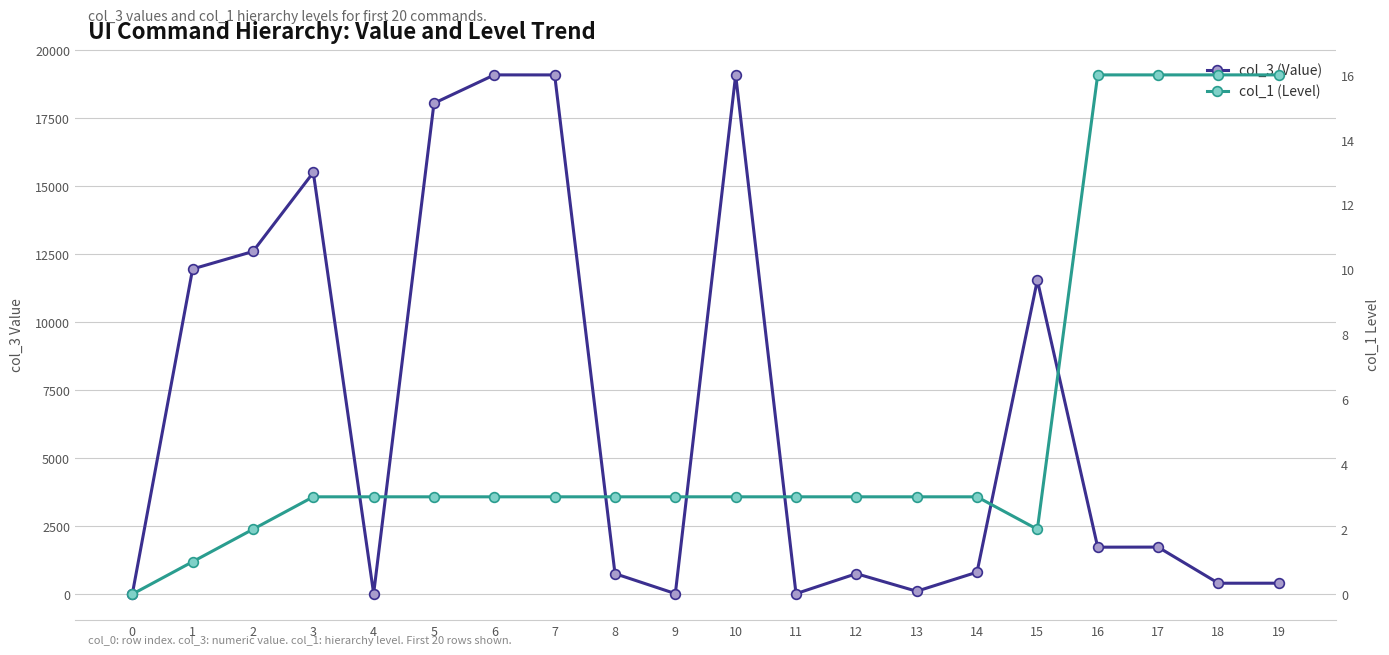

True or false: col_3 (Value) has a value of 2862 at 16.

False